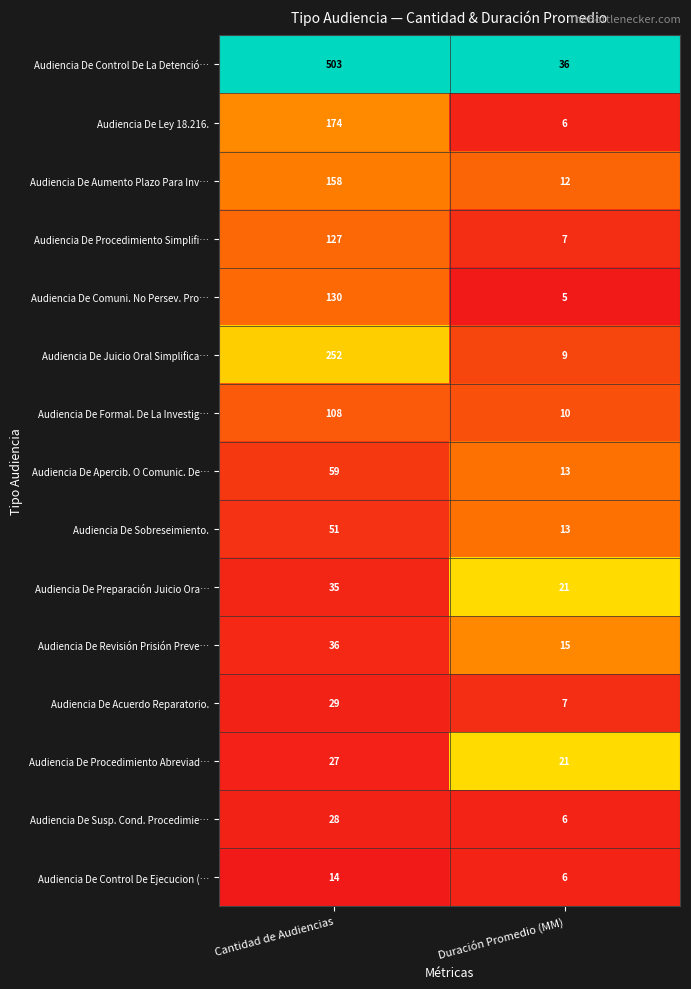

The value of Audiencia De Formal. De La Investig… at Cantidad de Audiencias is 76. True or false?

False